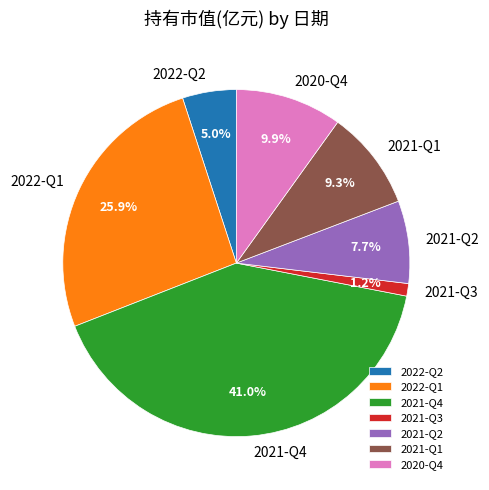

To the nearest percent, what is the difference between the 2021-Q1 and 2021-Q2 slice percentages?

2%